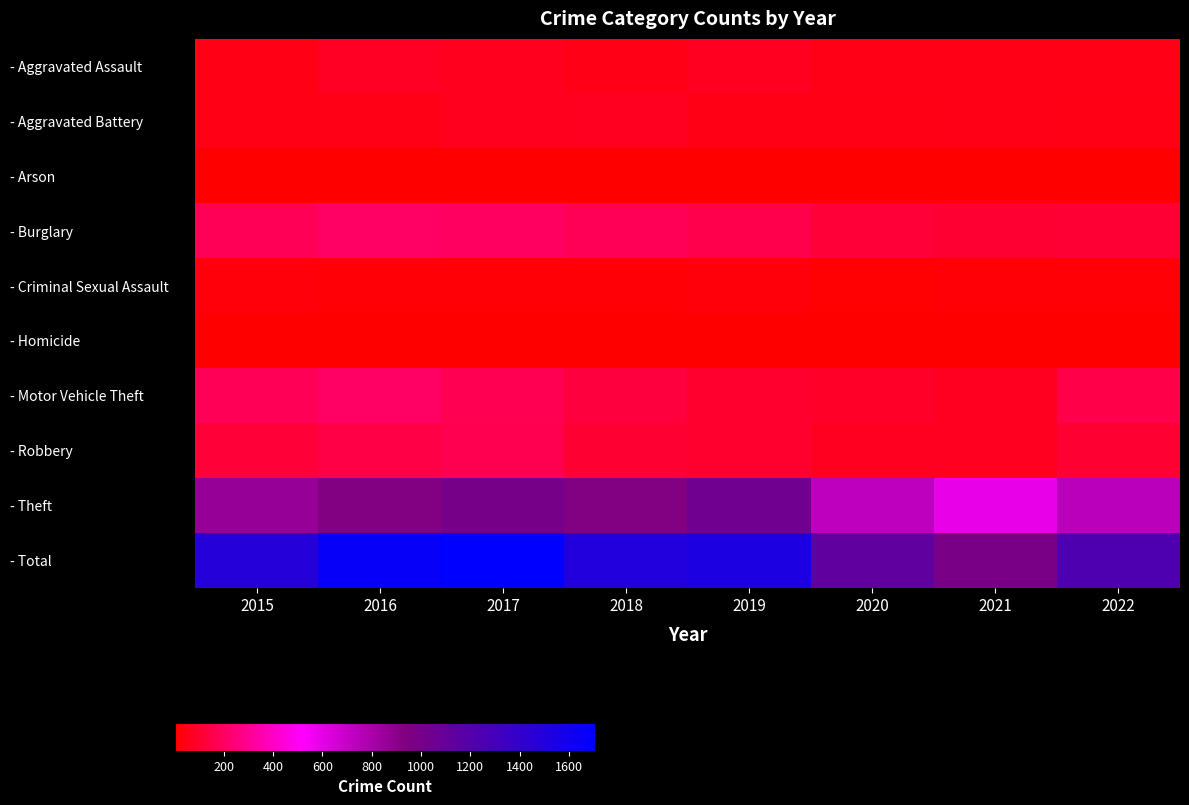

What is the total value across all series at 2021?

1954